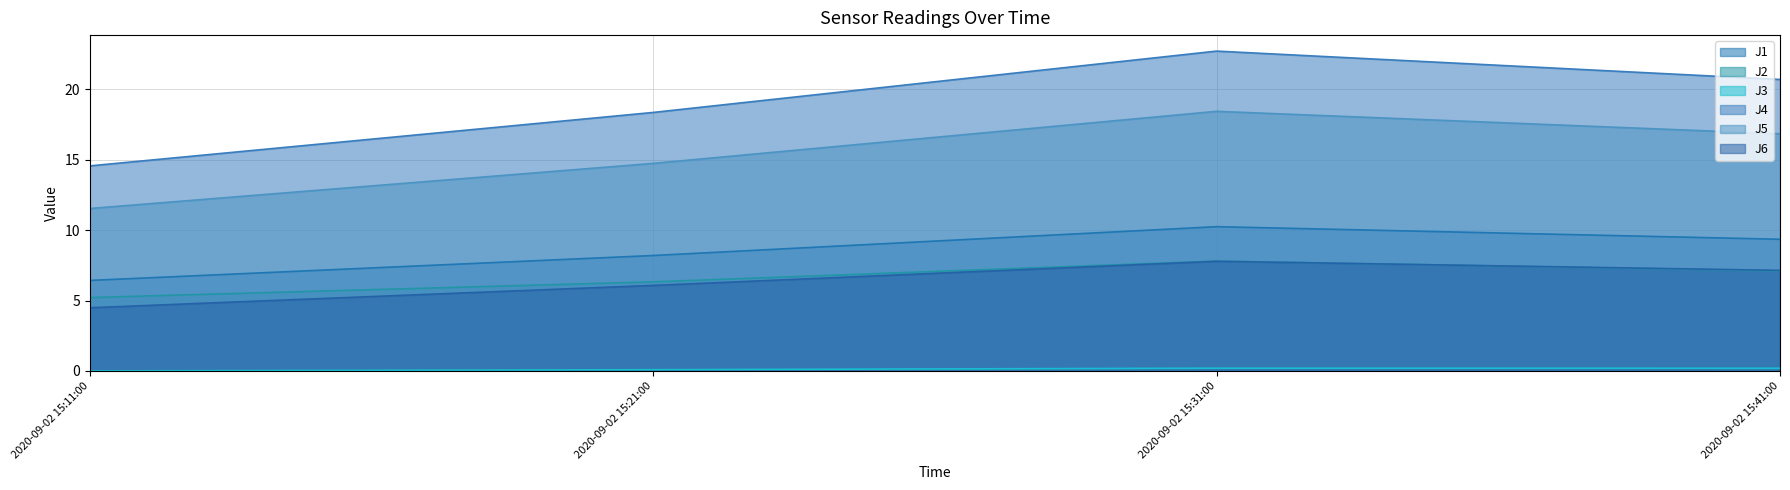

Which series changed the most between 2020-09-02 15:11:00 and 2020-09-02 15:31:00?

J4